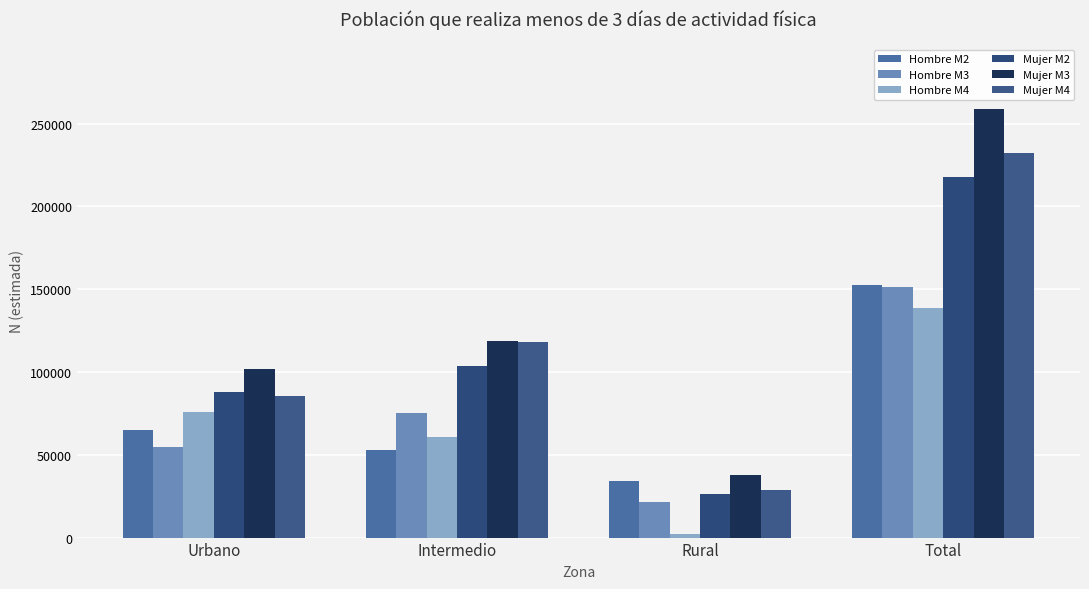

How many groups of bars are there?

4